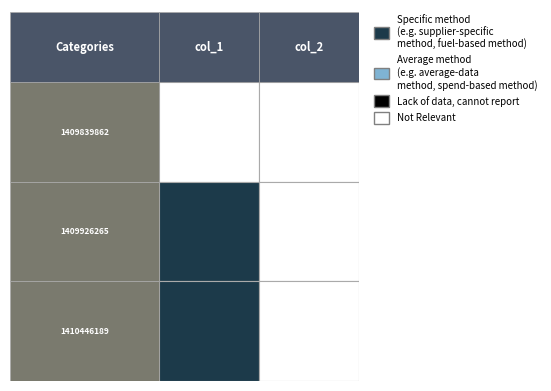

What is the sum of all 1410446189 values?

1